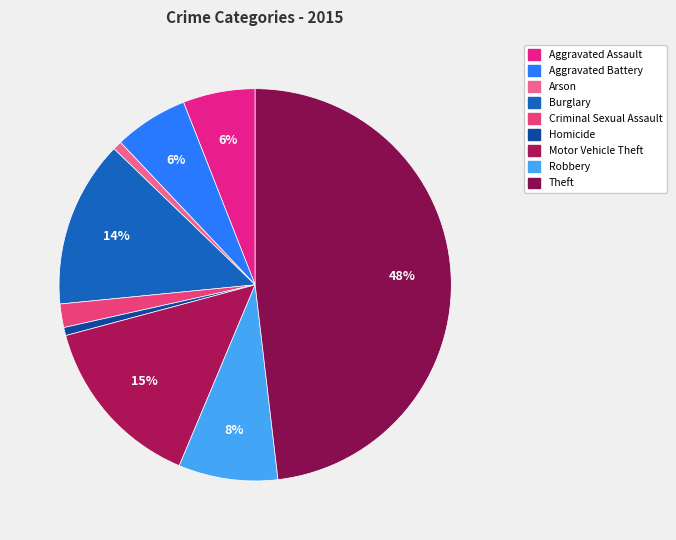

Which slice is the largest?

Theft